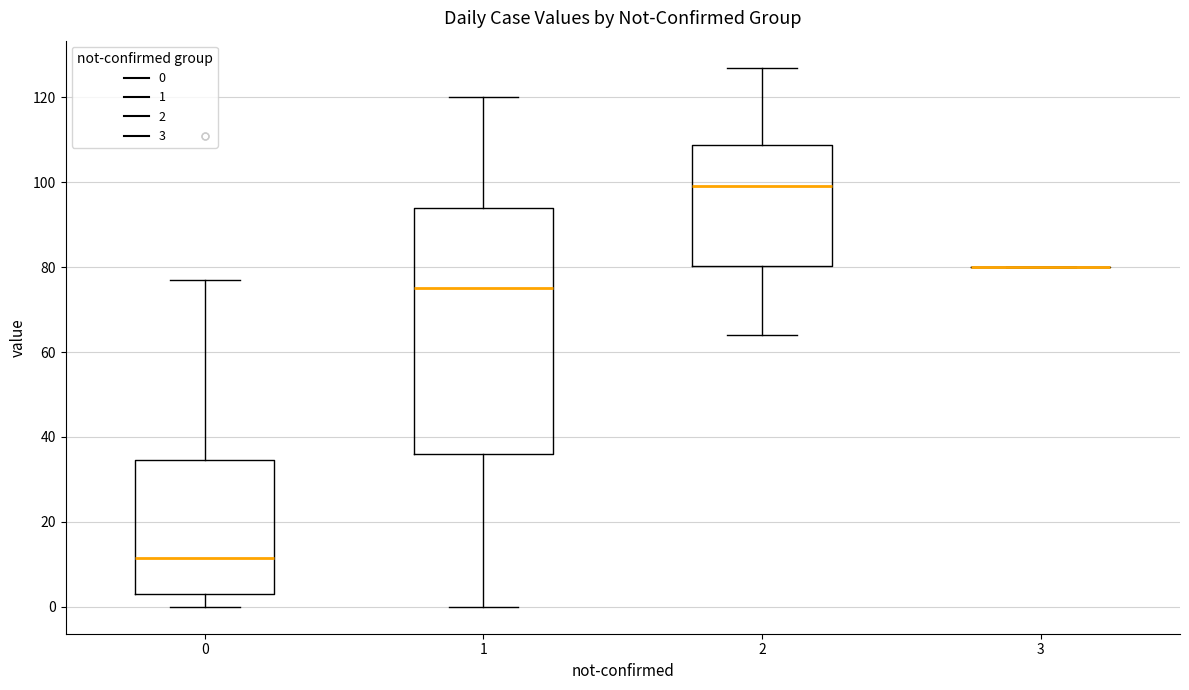

Reading left to right, read every box against the y-axis: the position of its median line, the range the box covers, and the ends of its whiskers. The values are not printed on the chart, so give them approximately, as read against the axis.

0: median 12, box 4 to 34, whiskers 0 to 78
1: median 76, box 36 to 94, whiskers 0 to 120
2: median 100, box 80 to 108, whiskers 64 to 128
3: box collapsed to a line at 80, whiskers 80 to 80